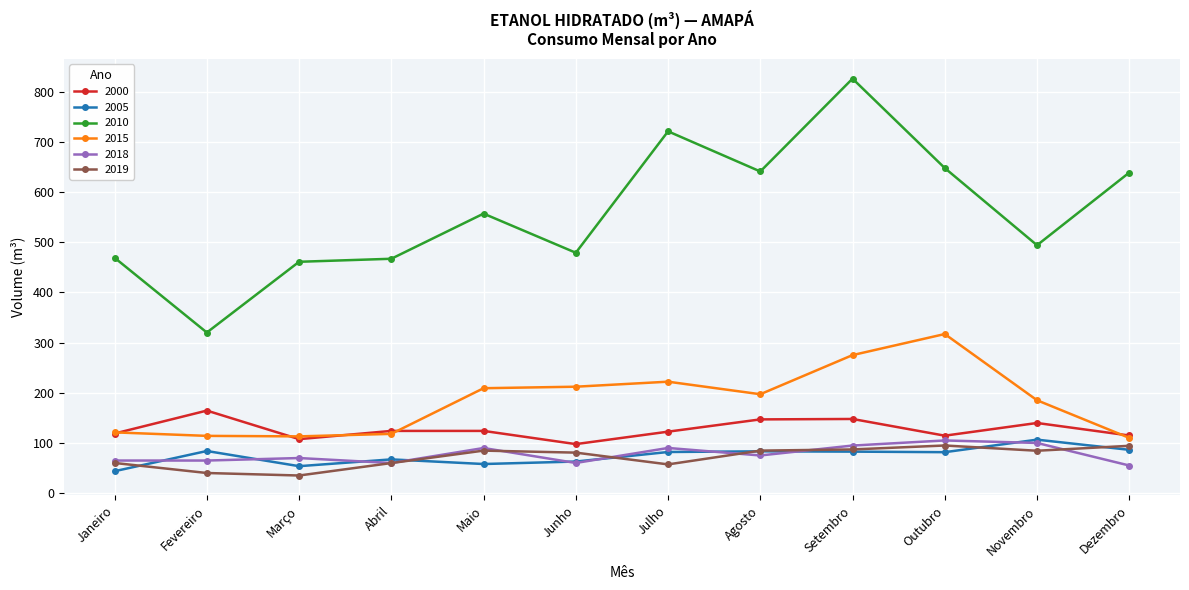

Is it true that 2010 equals 479.0 at Junho?

True